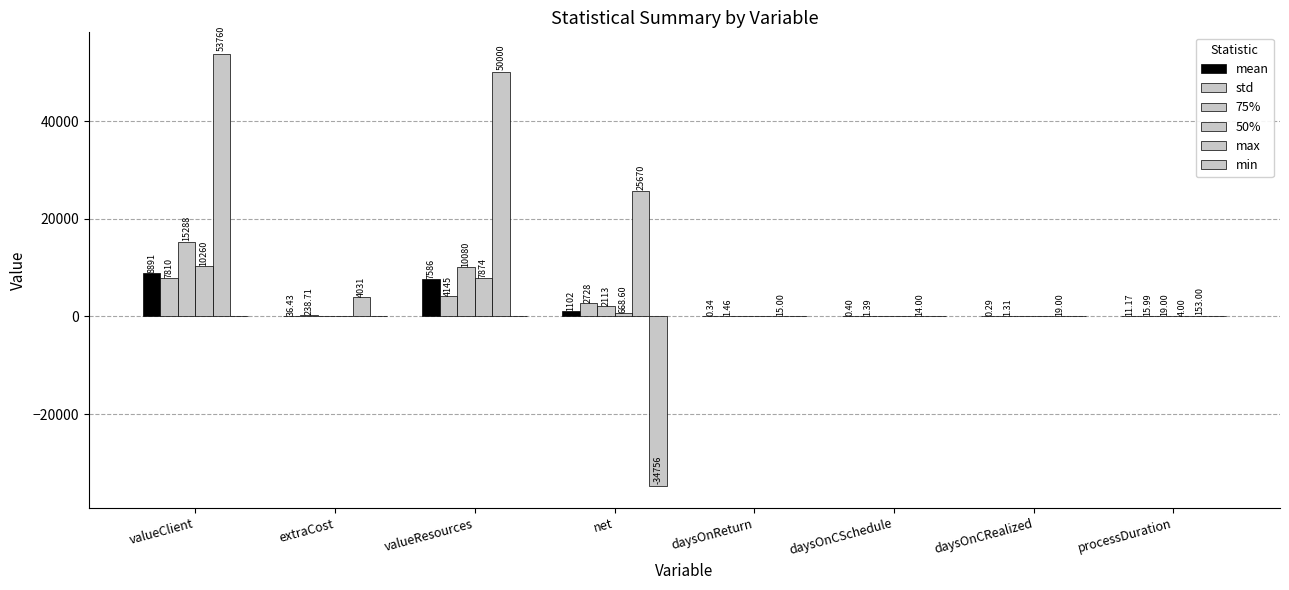

What is the lowest value of the max series?

14.0